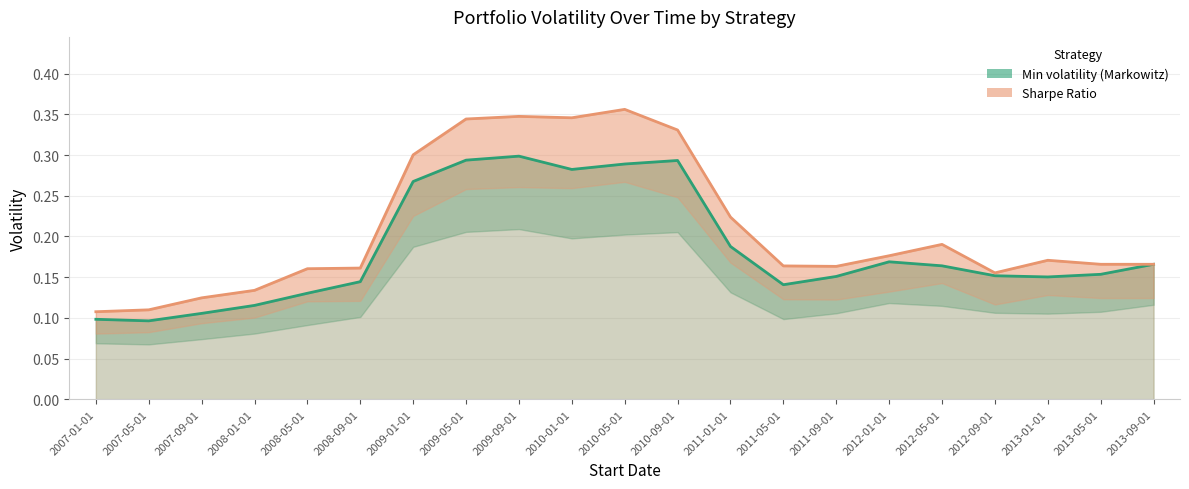

How many lines are shown in the chart?

2